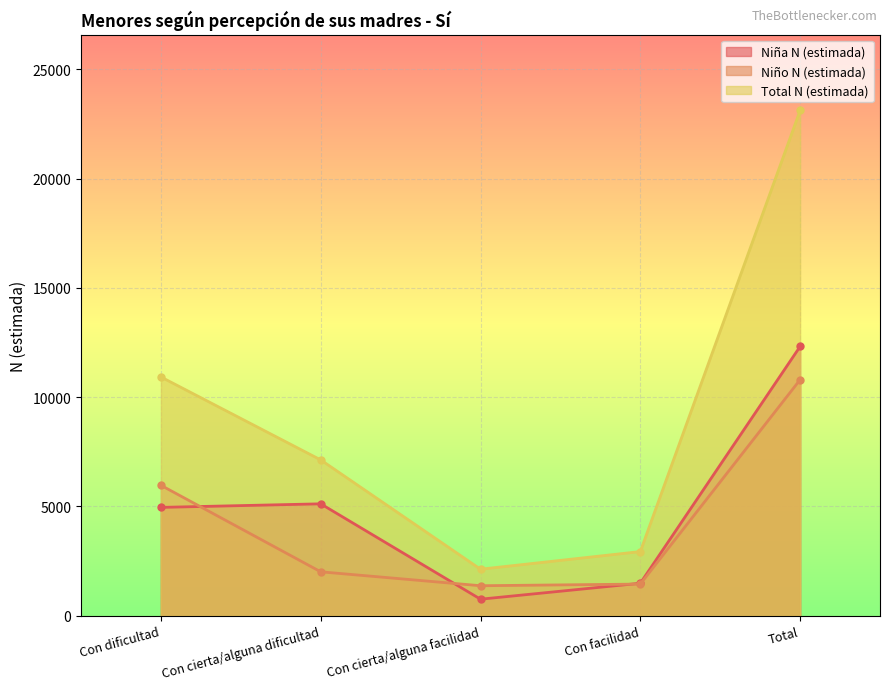

How many lines are shown in the chart?

3